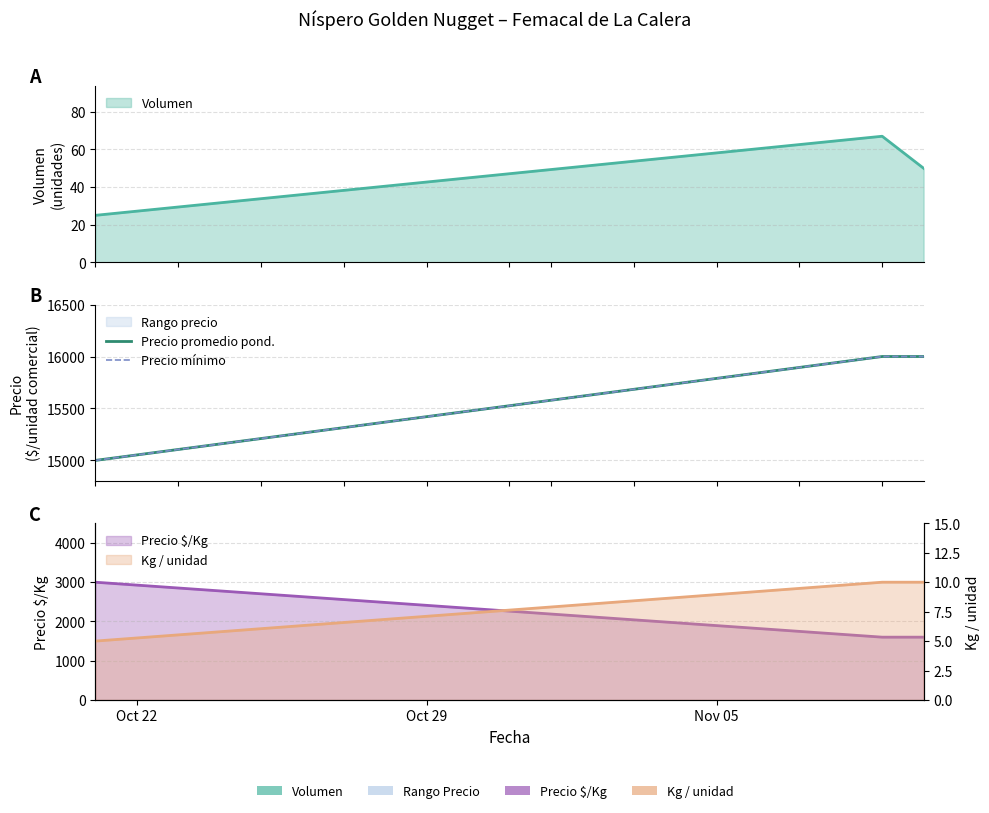

What is the total value across all series at Oct 29?

32000